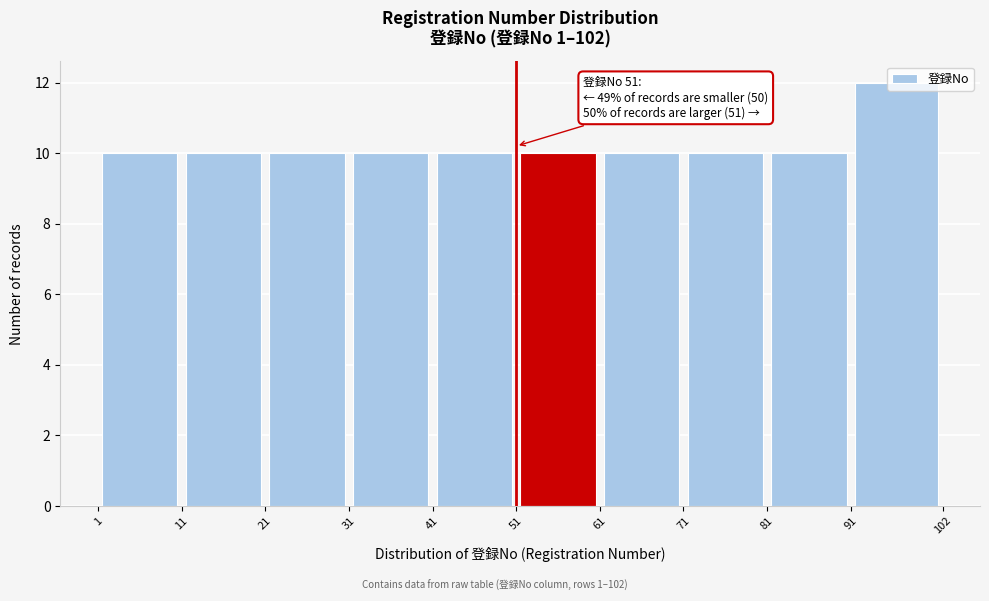

Which range on the x-axis has the tallest bar?

91 to 102